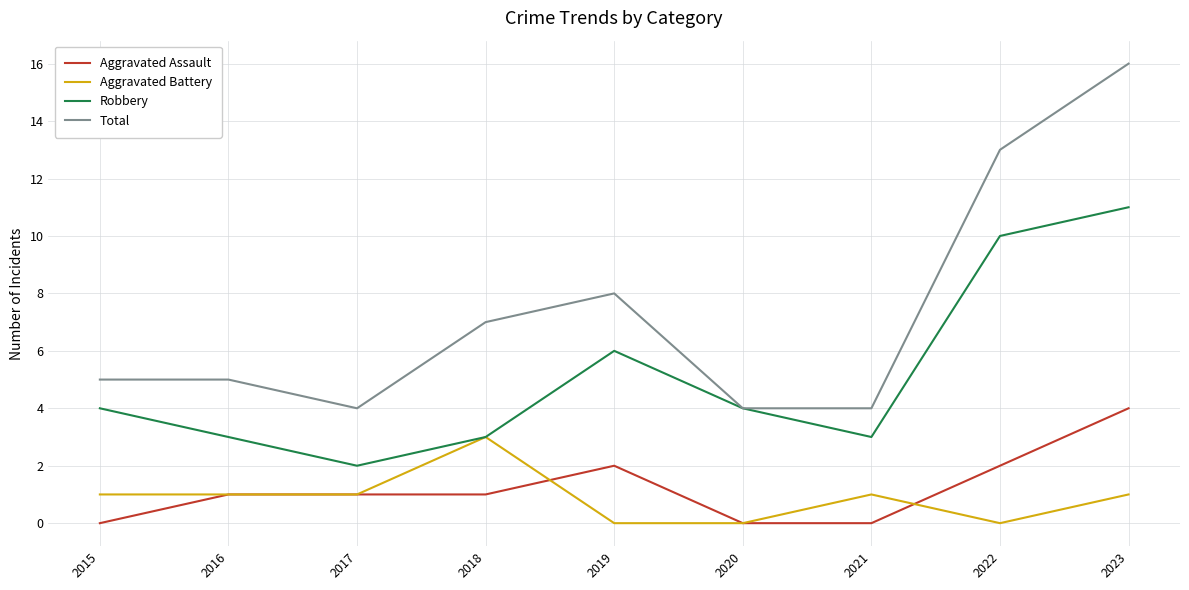

True or false: Aggravated Assault has a value of 0 at 2016.

False